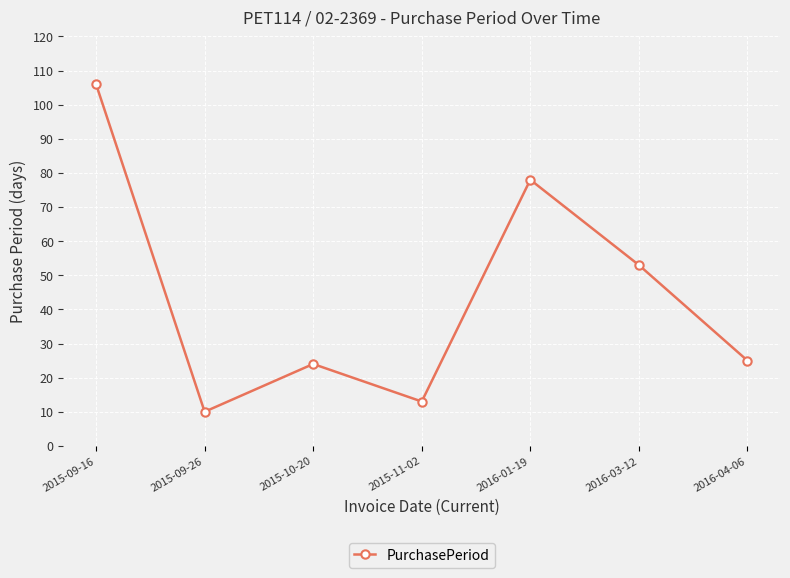

List the labels in order of value, largest first.

2015-09-16, 2016-01-19, 2016-03-12, 2016-04-06, 2015-10-20, 2015-11-02, 2015-09-26